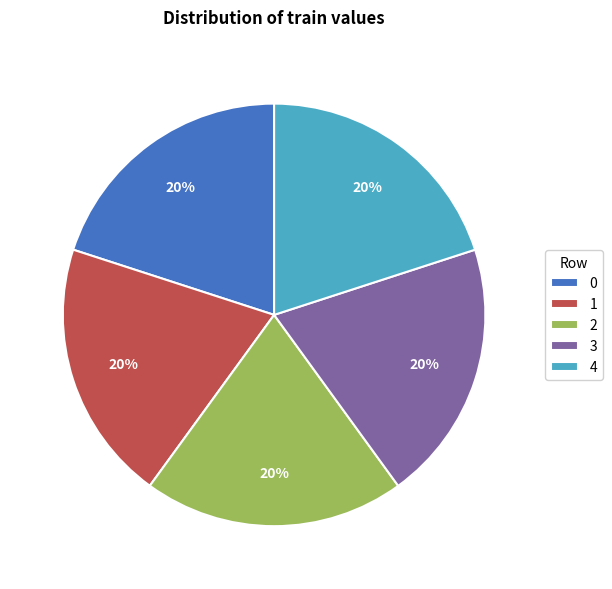

To the nearest percent, what percentage of the pie is 1?

20%